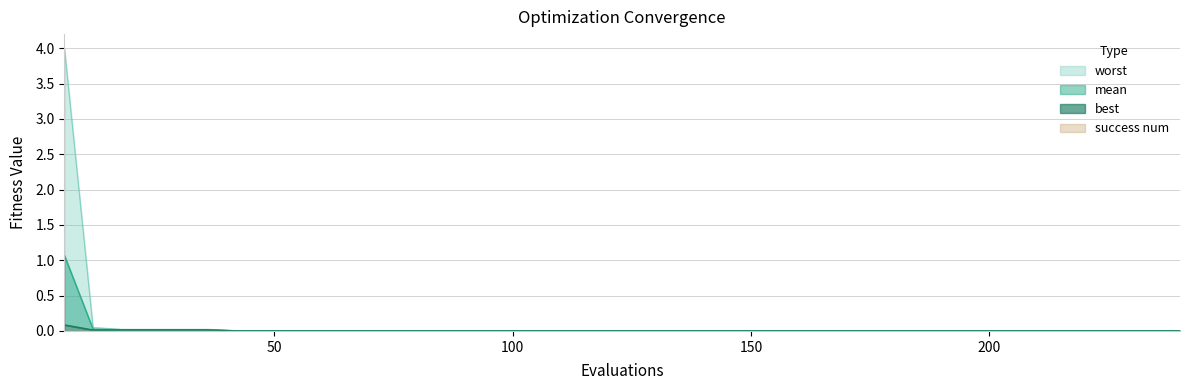

What is the greatest value displayed?

4.0